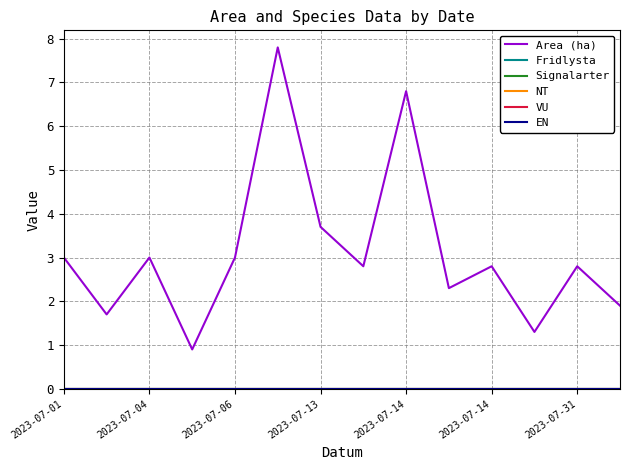

Which category has the highest value in the Area (ha) series?

2023-07-14